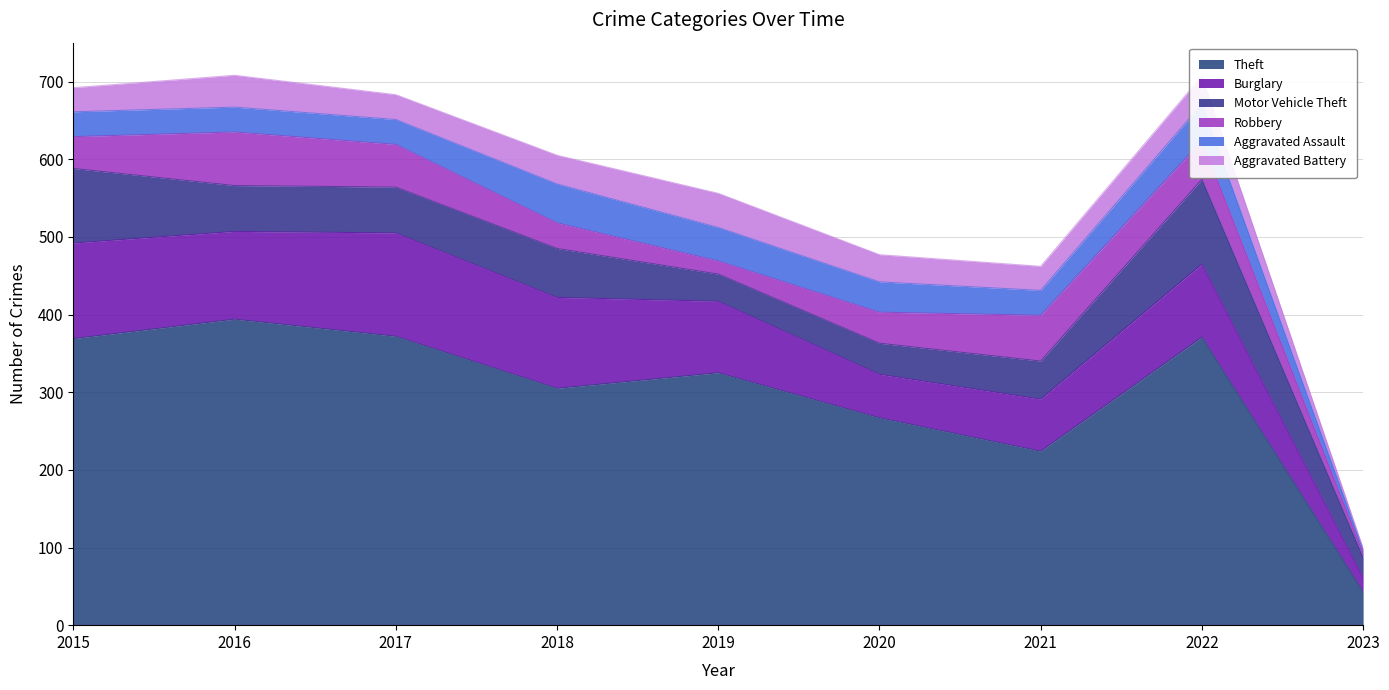

Between which two adjacent categories do Burglary and Motor Vehicle Theft first intersect?

2021 and 2022